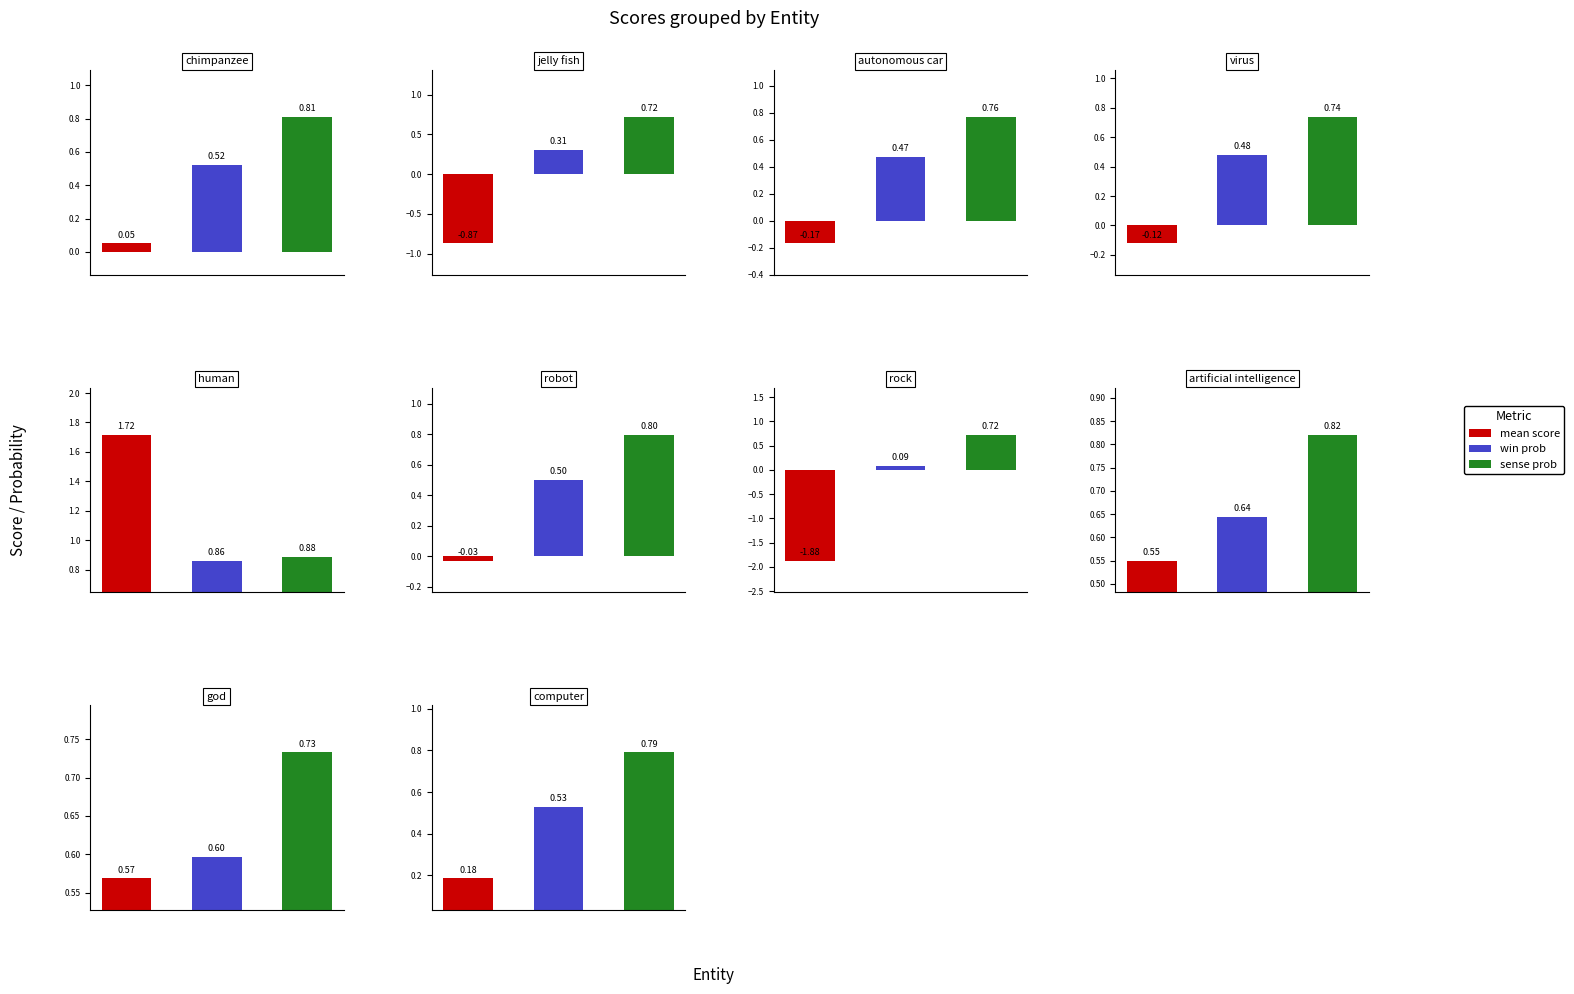

How many win_prob values are between 0 and 1?

10